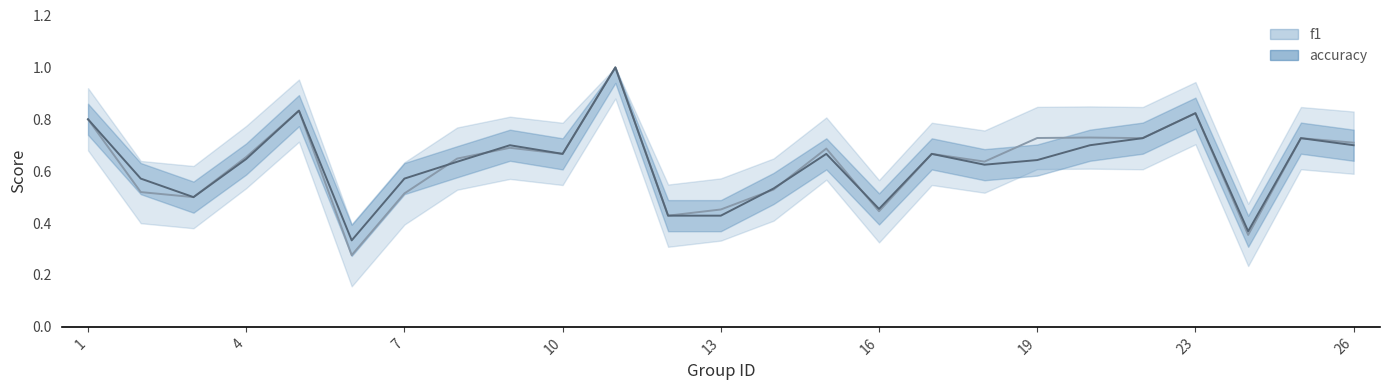

Which series changed the most between 9 and 17?

accuracy